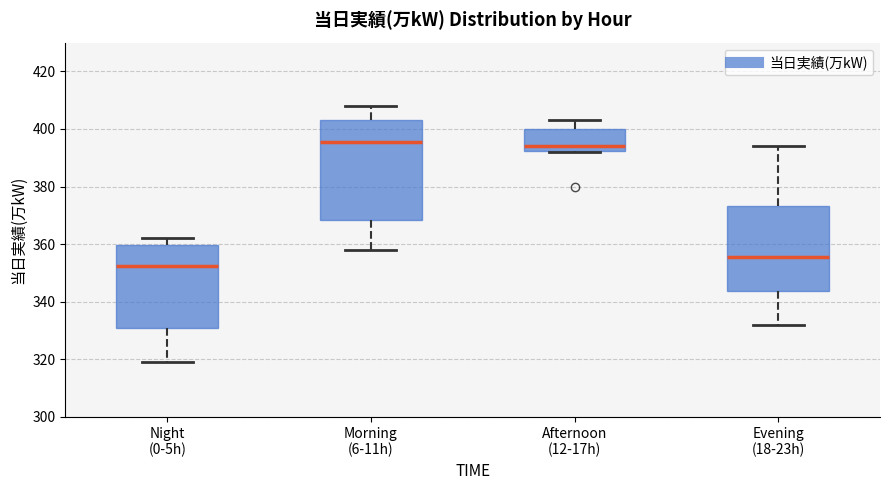

Where does the median line of the box for Afternoon (12-17h) sit on the y-axis? The values are not printed on the chart, so give them approximately, as read against the axis.

394